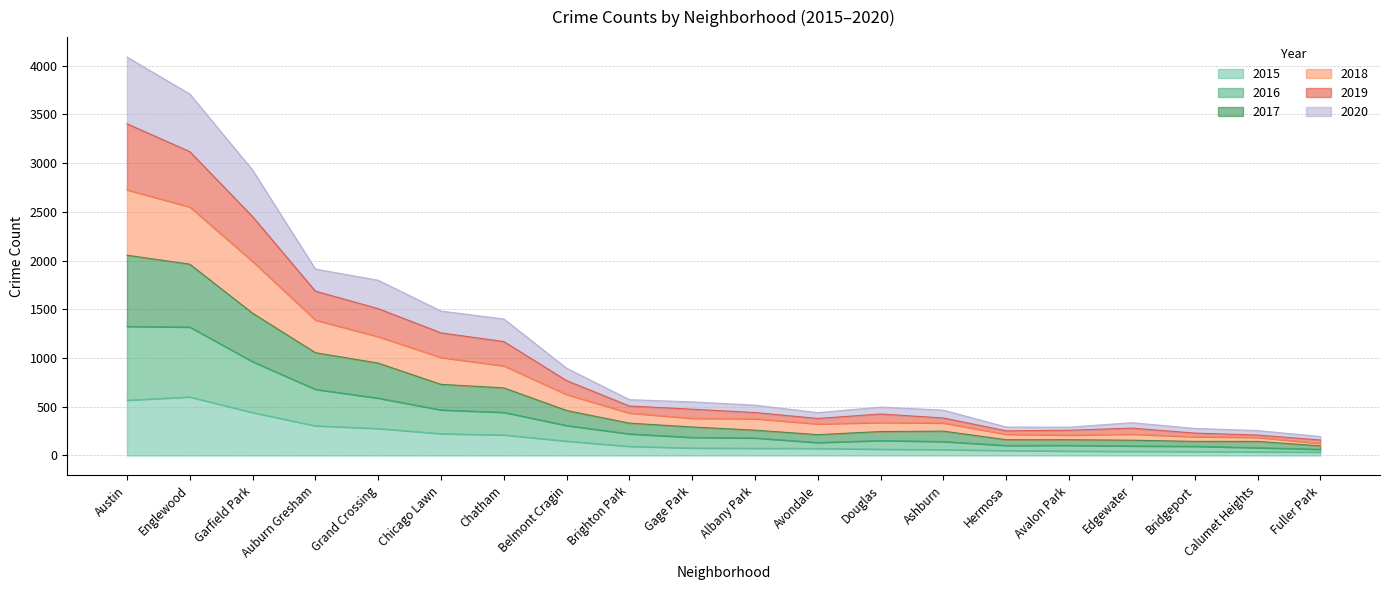

What is the total value across all series at Chicago Lawn?

1482